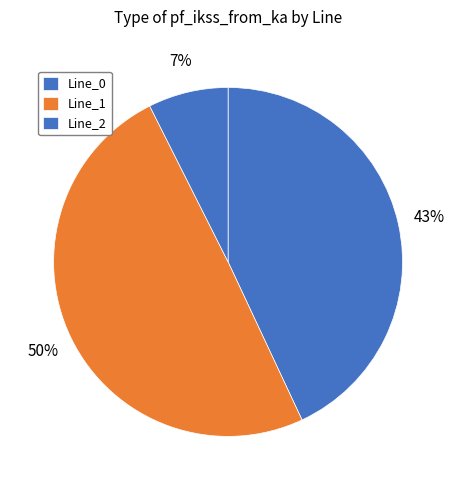

How many slices are in this pie chart?

3